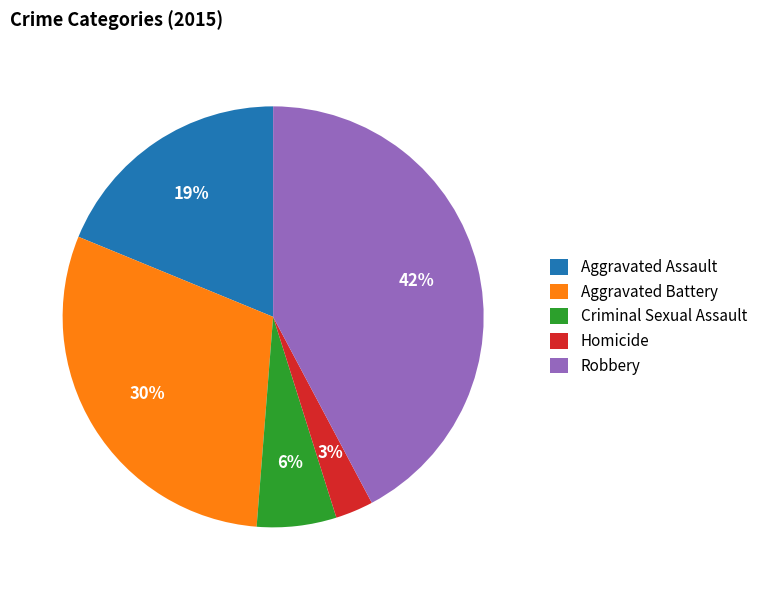

How many segments does this pie chart have?

5